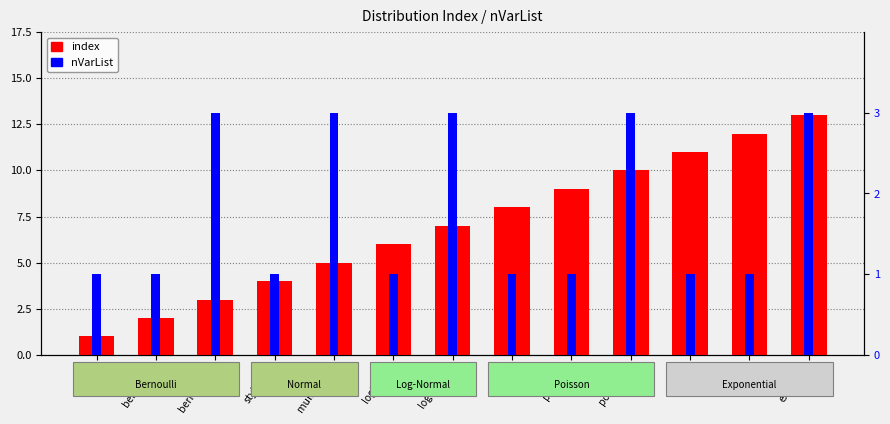

List the series in order of their overall mean, highest first.

index, nVarList